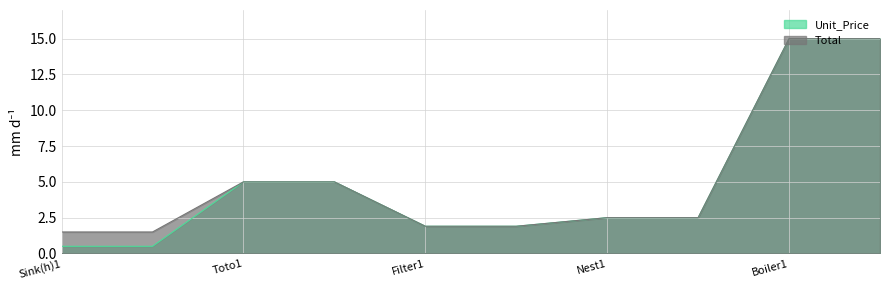

What is the spread (max minus min) of values at Sink(h)1?

1.0